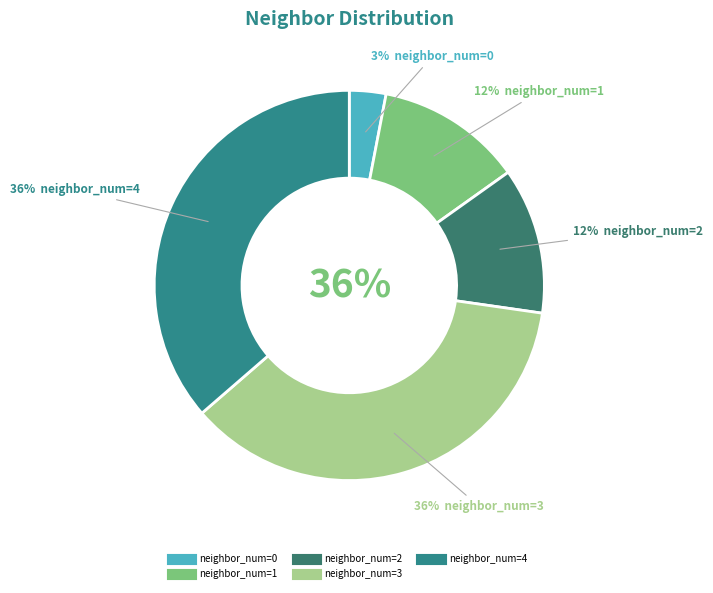

Which category has the smallest portion of the pie?

neighbor_num=0